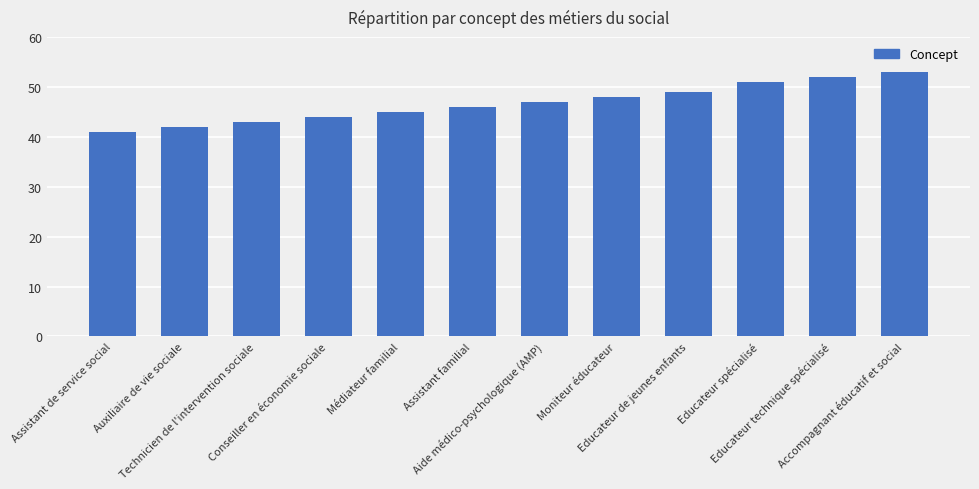

What is the label of the 11th bar from the left?

Educateur technique spécialisé